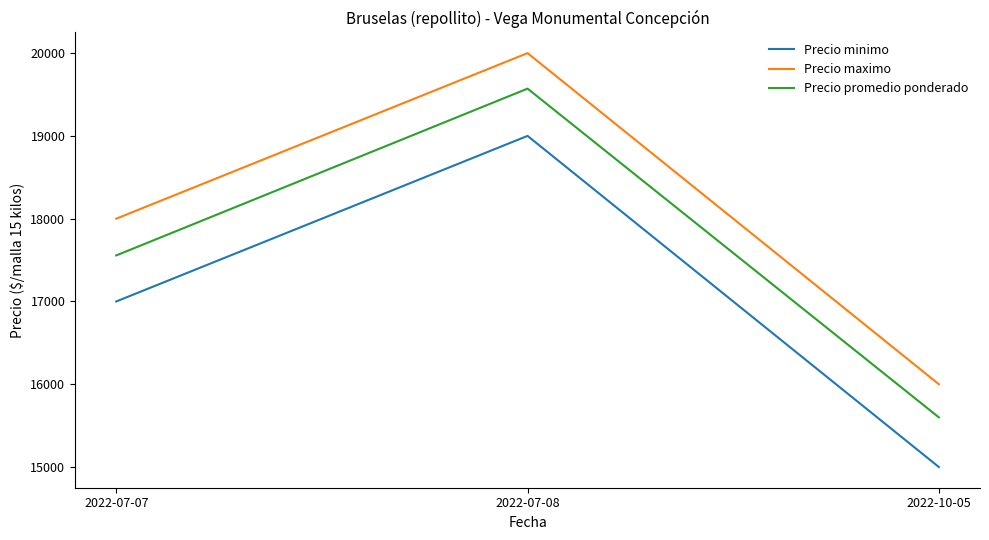

What is the minimum value shown in the chart?

15000